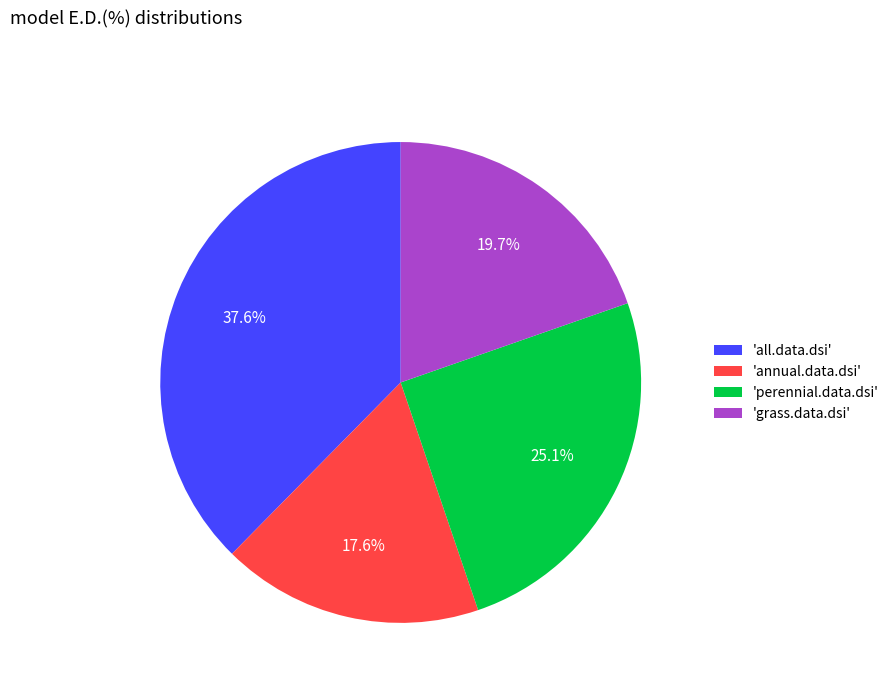

Is 'all.data.dsi' the majority of the pie?

No